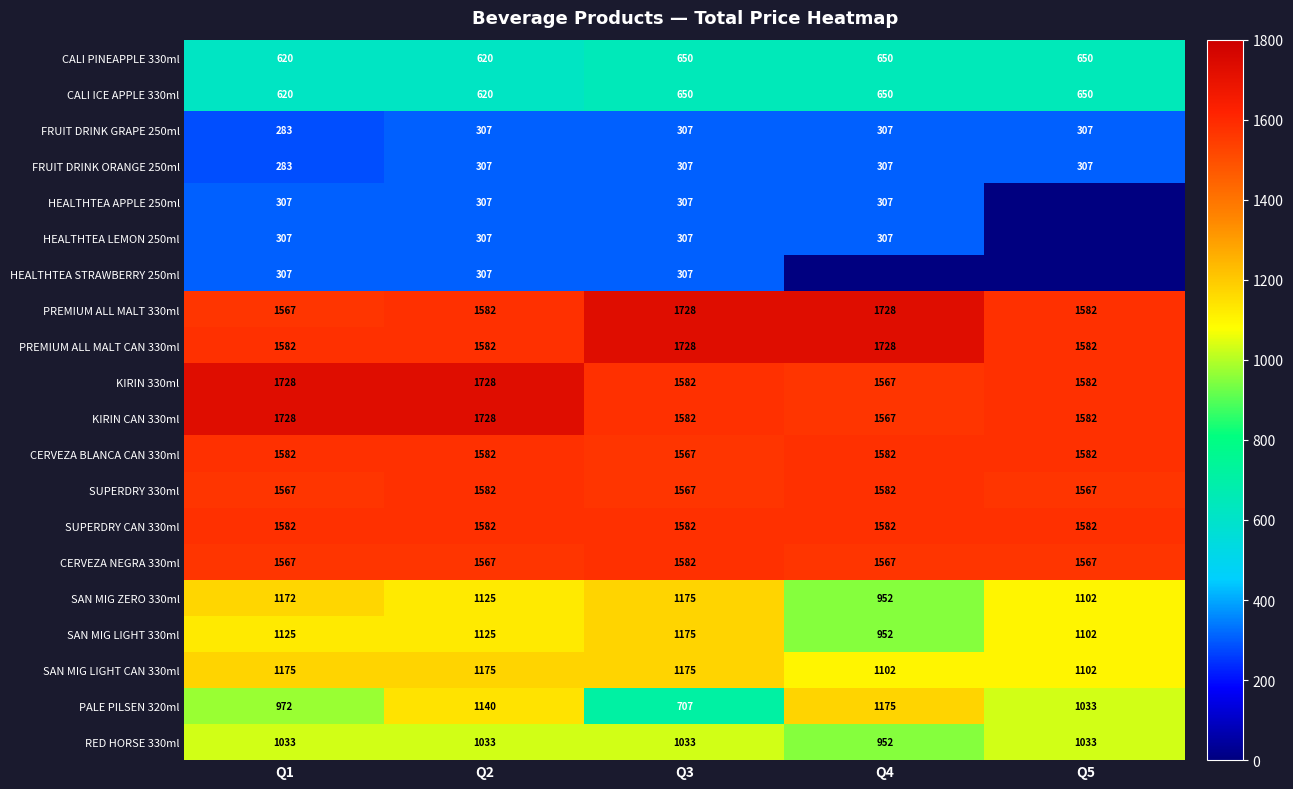

At which label does PALE PILSEN 320ml first exceed 1033?

Q2